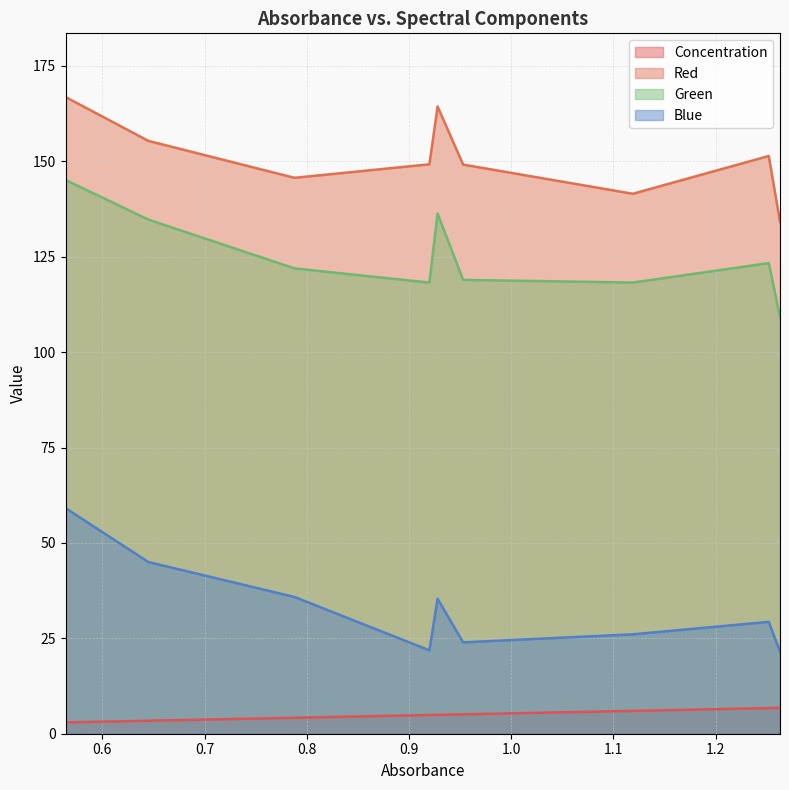

How many data points in Blue are less than 29?

4